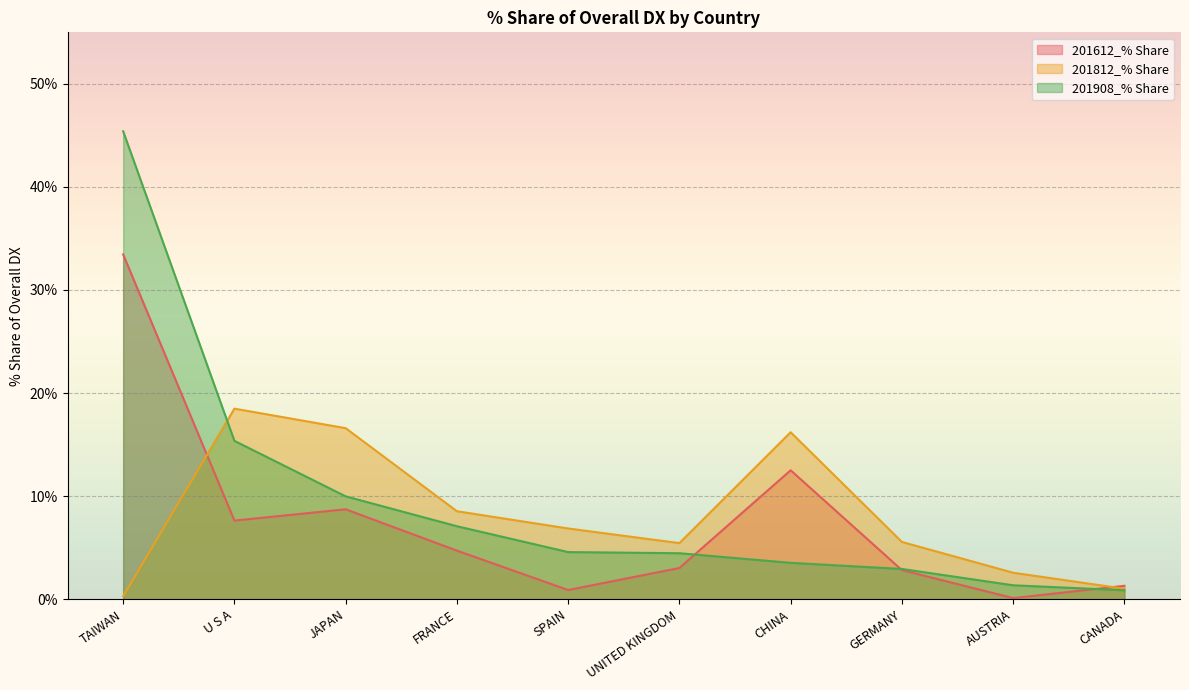

Which label corresponds to the largest value in the chart?

TAIWAN